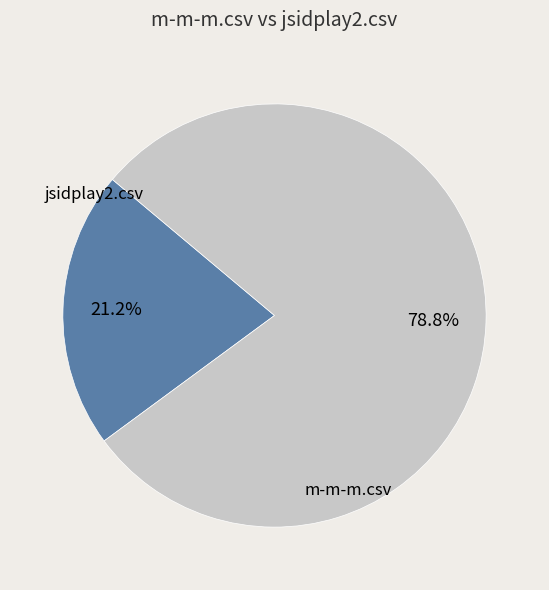

What is the total percentage of jsidplay2.csv and m-m-m.csv?

100.0%